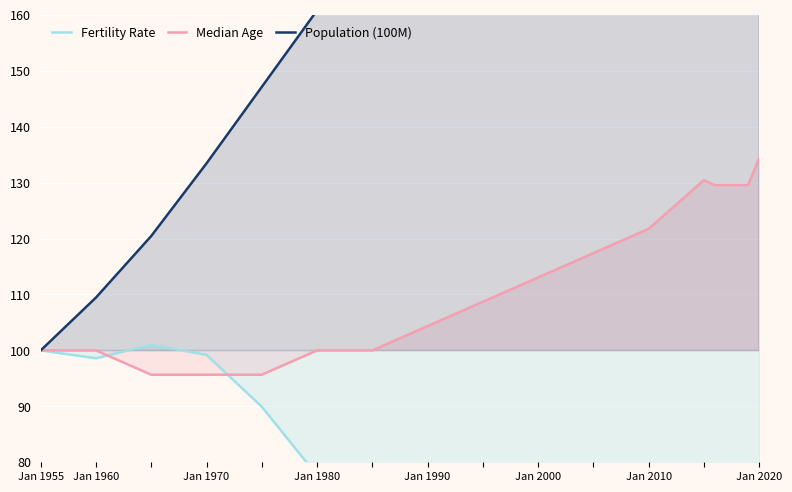

What is the average value of the Median Age series?

113.1